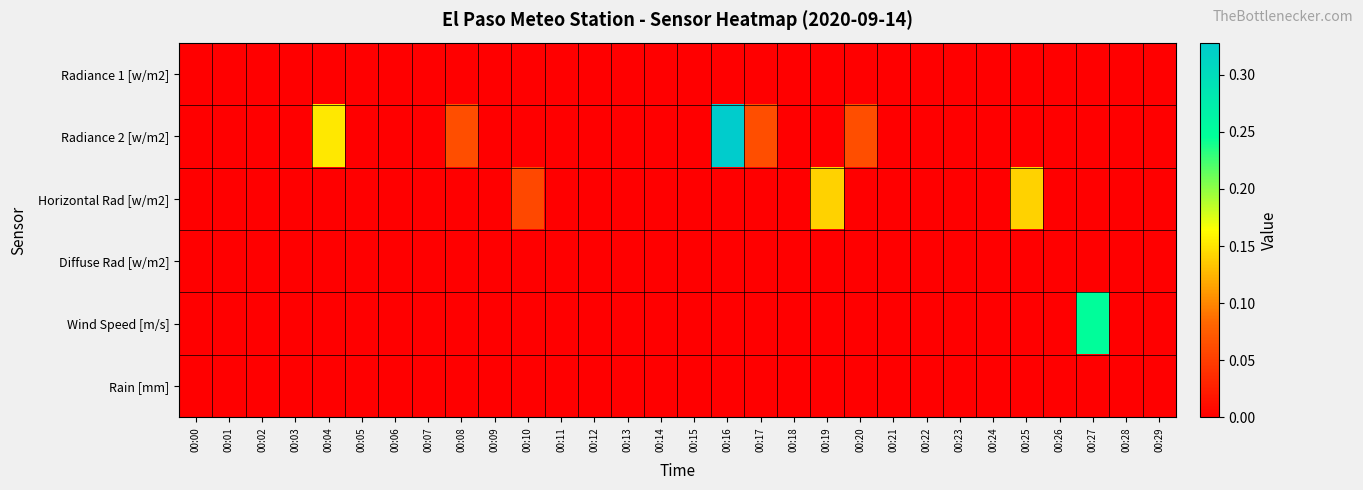

Rank the series by their maximum value, from lowest to highest.

Radiance 1 [w/m2], Diffuse Rad [w/m2], Rain [mm], Horizontal Rad [w/m2], Wind Speed [m/s], Radiance 2 [w/m2]